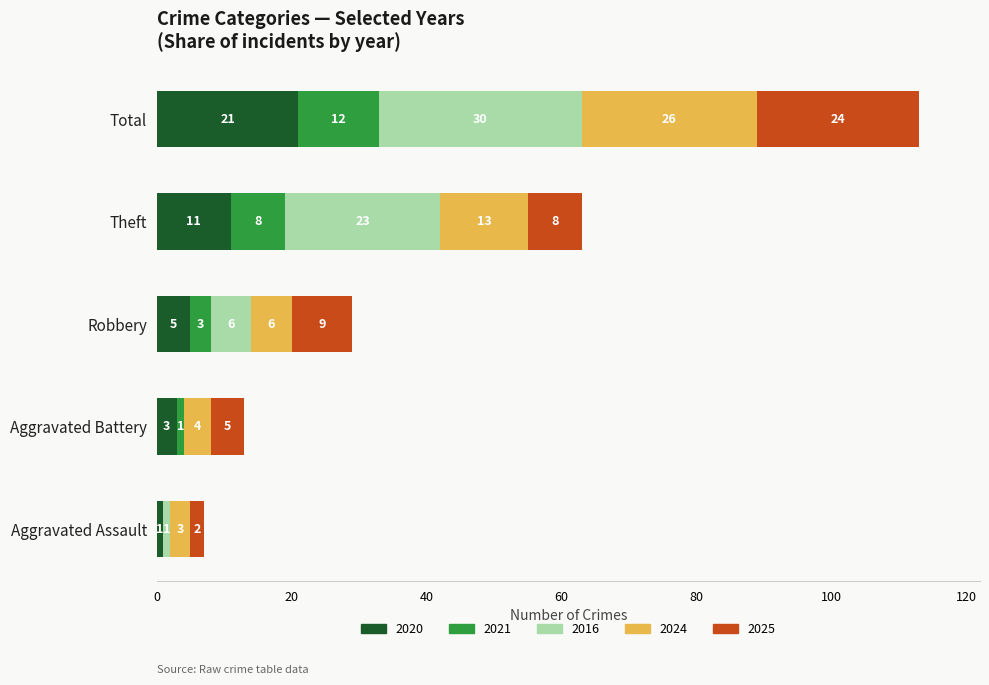

What are all the series names shown in the legend?

2020, 2021, 2016, 2024, 2025